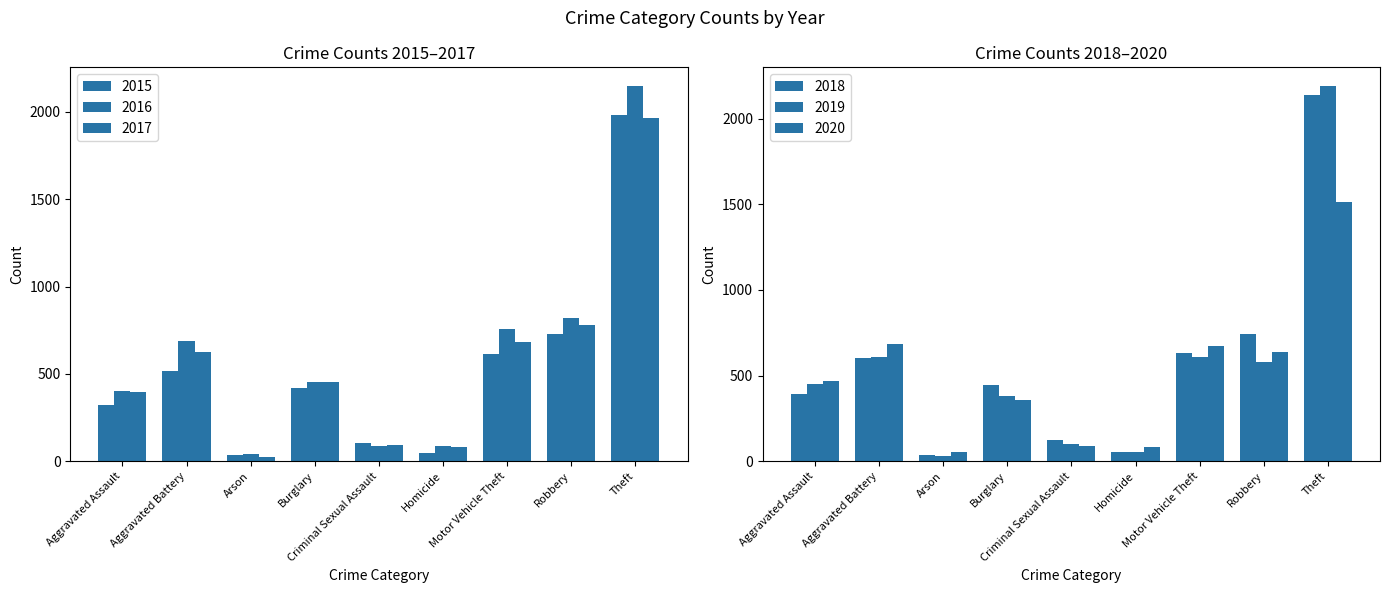

Between Homicide and Robbery, which is larger?

Robbery